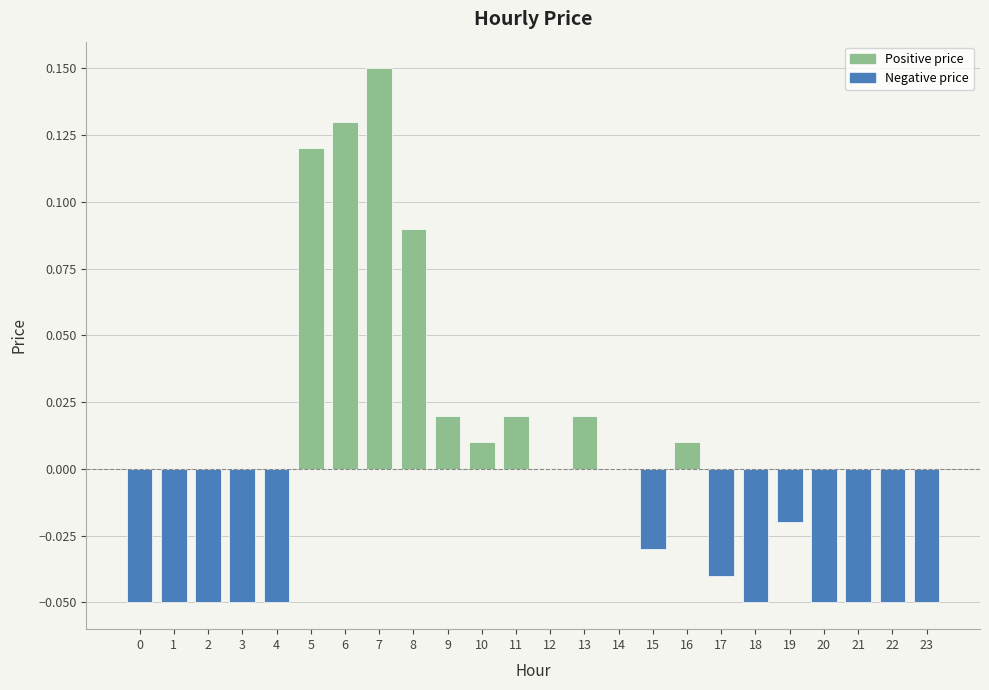

Between 13 and 23, which is larger?

13